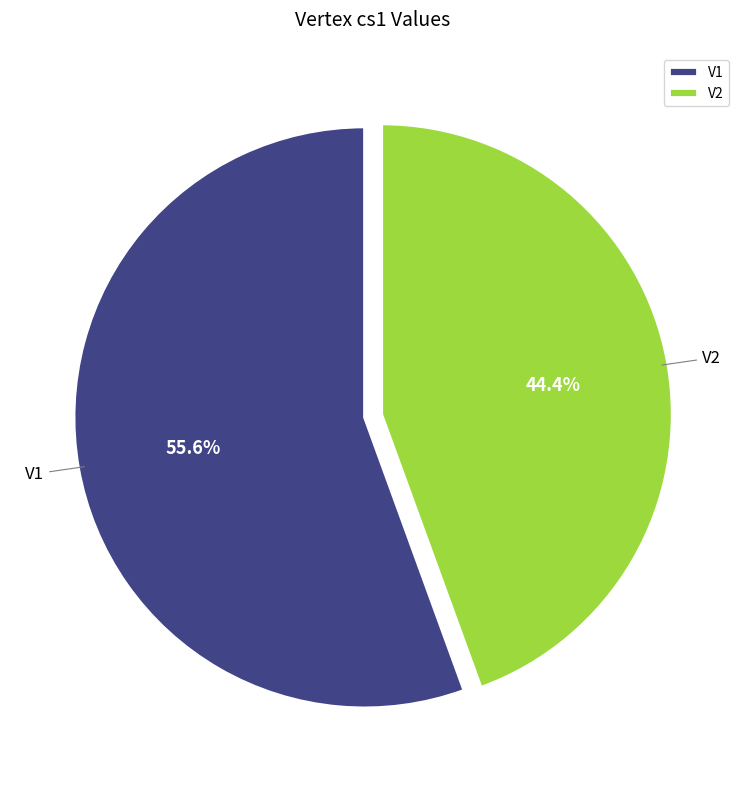

What percentage do V2 and V1 together represent?

100.0%